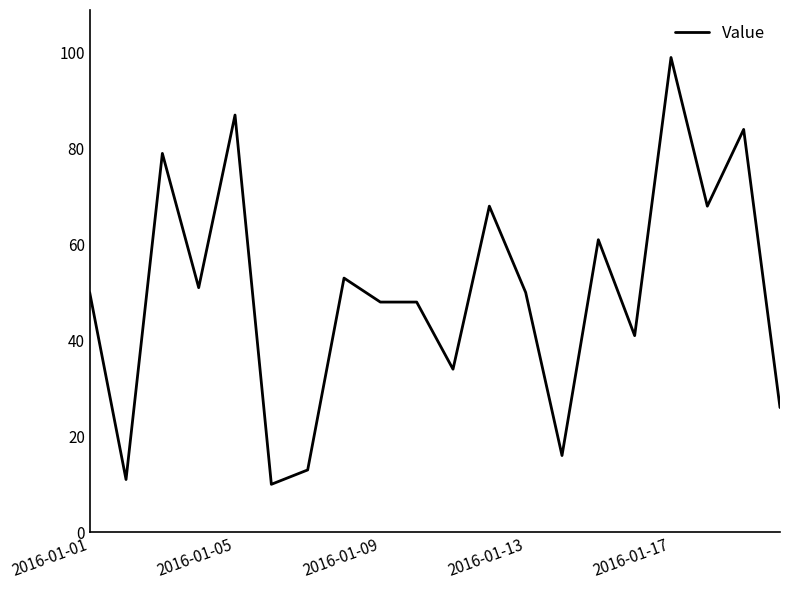

What is the smallest value displayed?

10